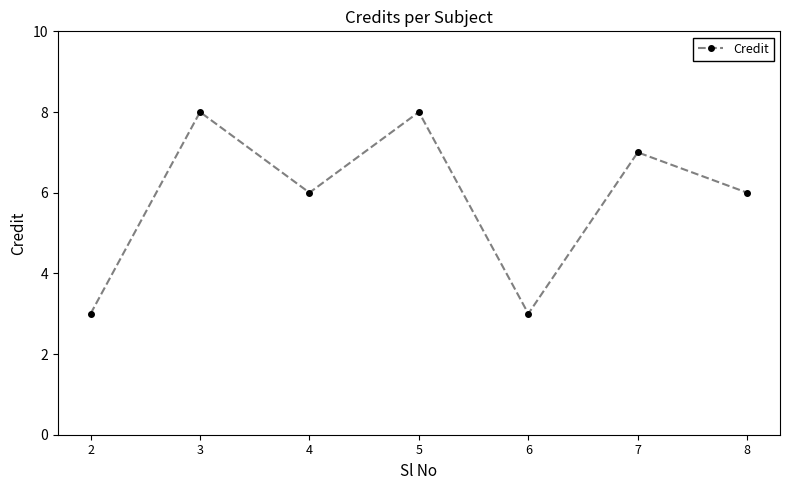

What is the difference between the maximum and minimum values?

5